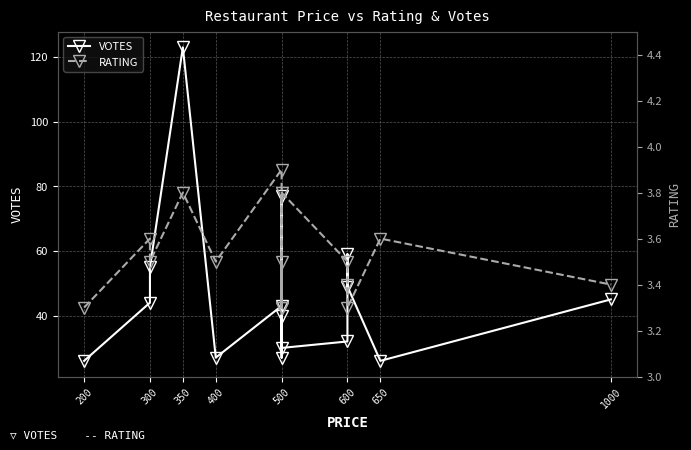

Is the value of VOTES at 300 greater than the value of RATING at 1000?

Yes